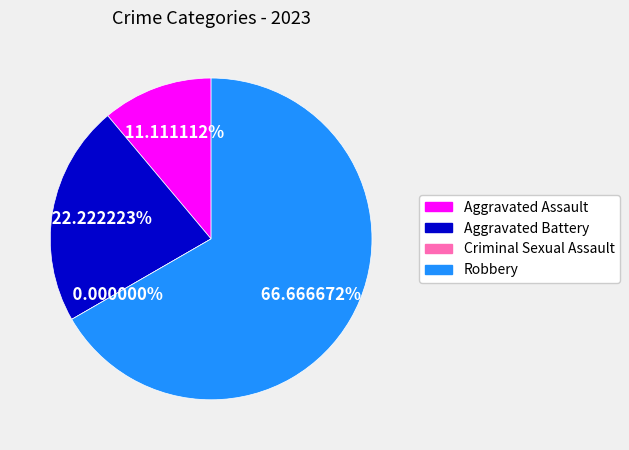

Count the number of slices in the pie.

4